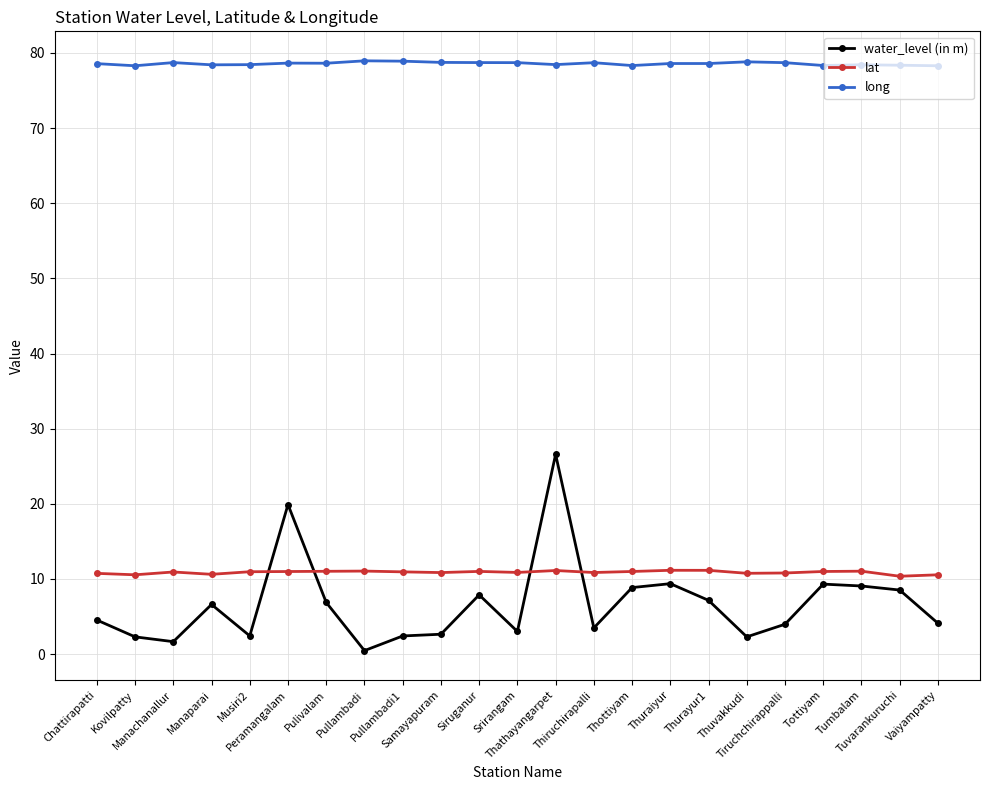

What is the minimum value for water_level (in m)?

0.5